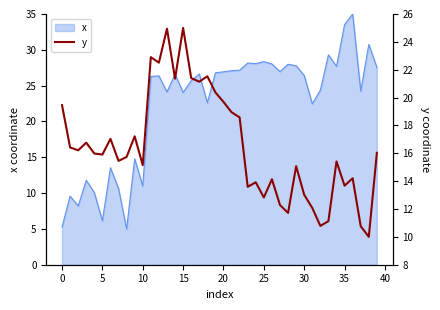

How many interior local valleys (lower than both neighbors) does the data have?

13